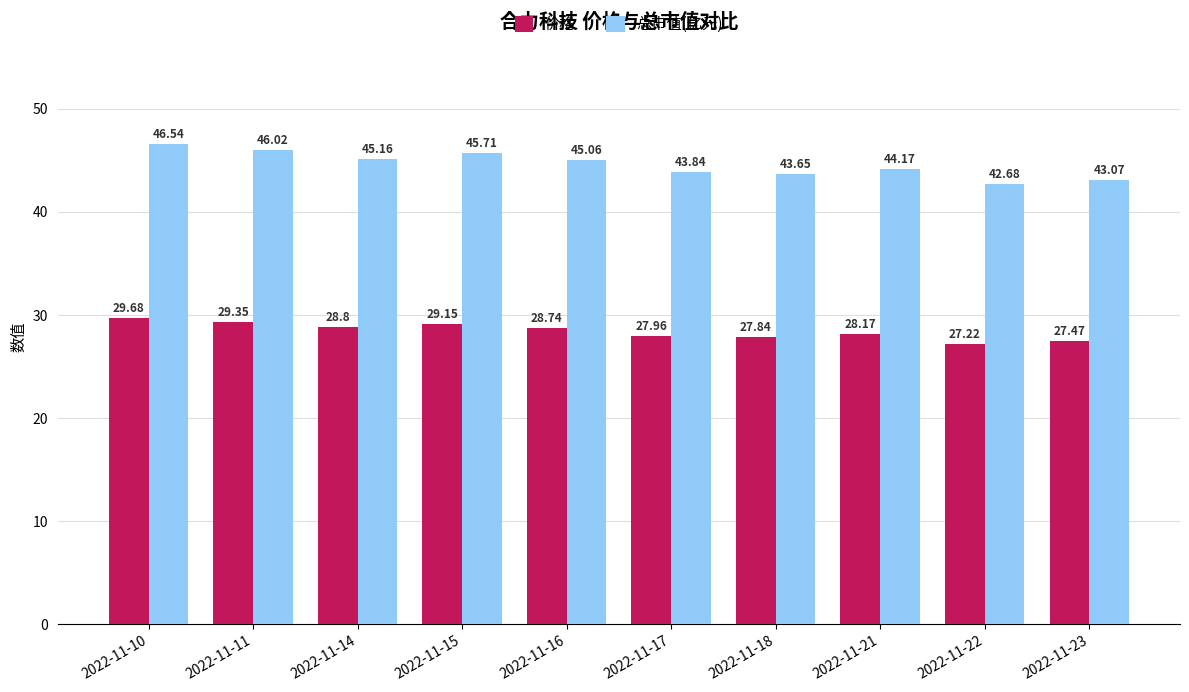

Which series changed the most between 2022-11-11 and 2022-11-15?

总市值(亿元)